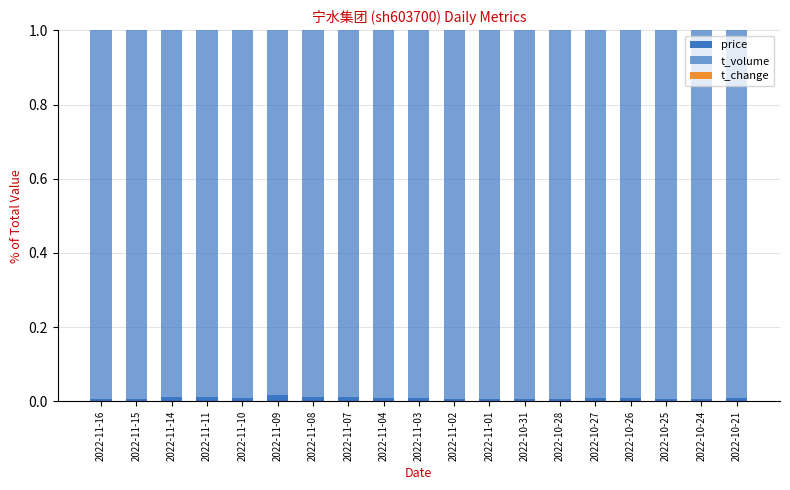

Count the number of data series in this chart.

3